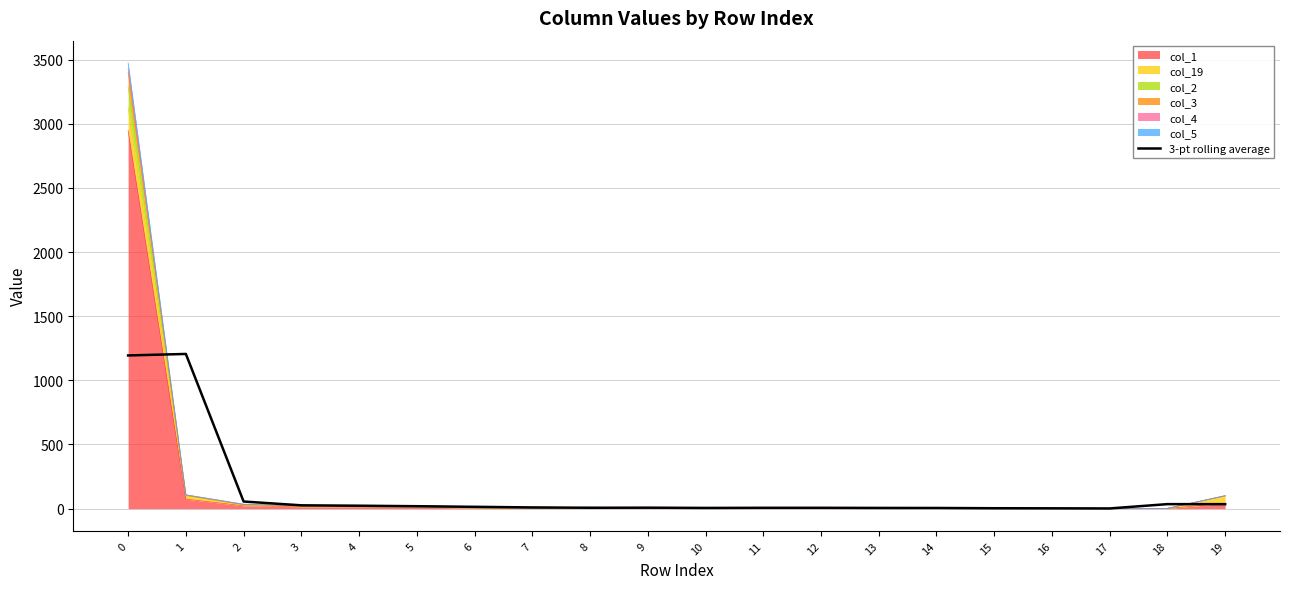

List the labels in order of value, largest first.

1, 0, 2, 18, 19, 3, 4, 5, 6, 7, 9, 8, 11, 12, 10, 13, 14, 15, 16, 17